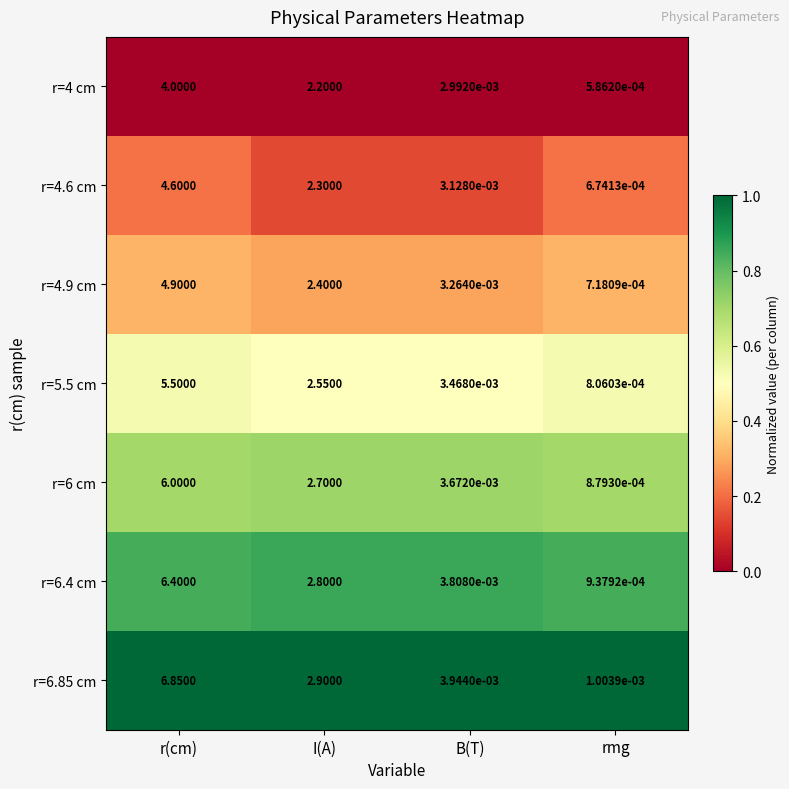

At which label does r=4.9 cm first exceed 2?

r(cm)